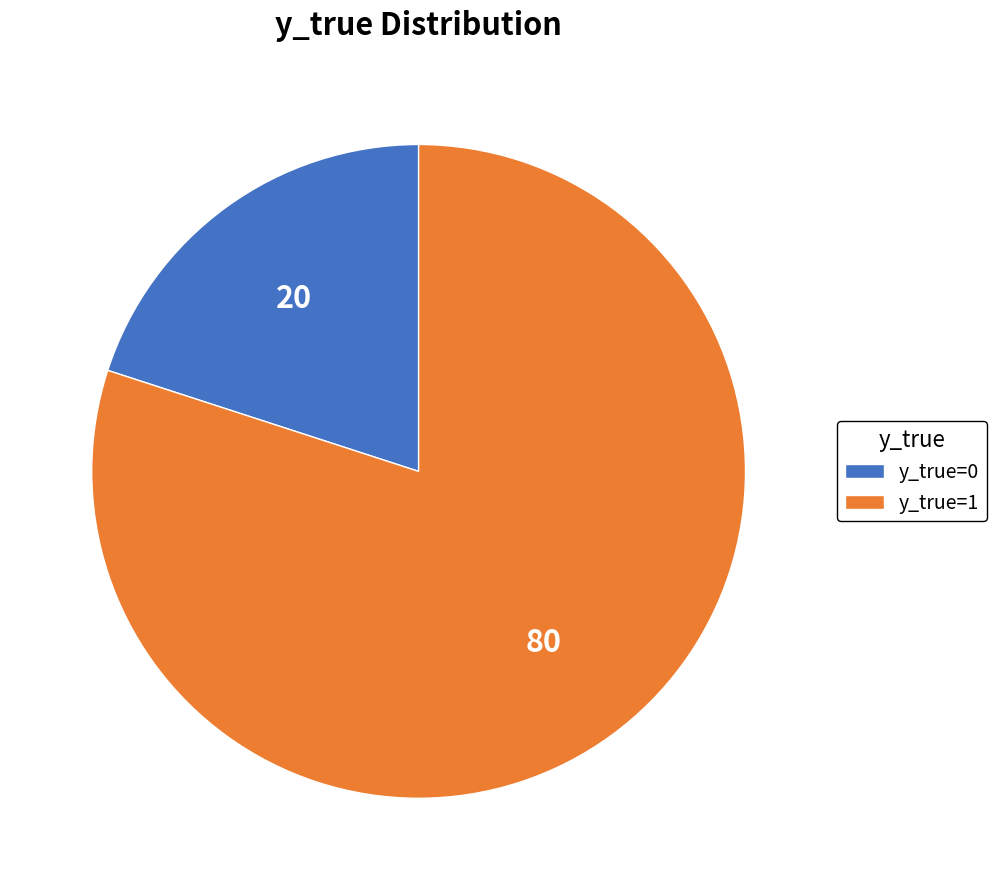

The y_true=0 slice represents 34% of the pie. True or false?

False